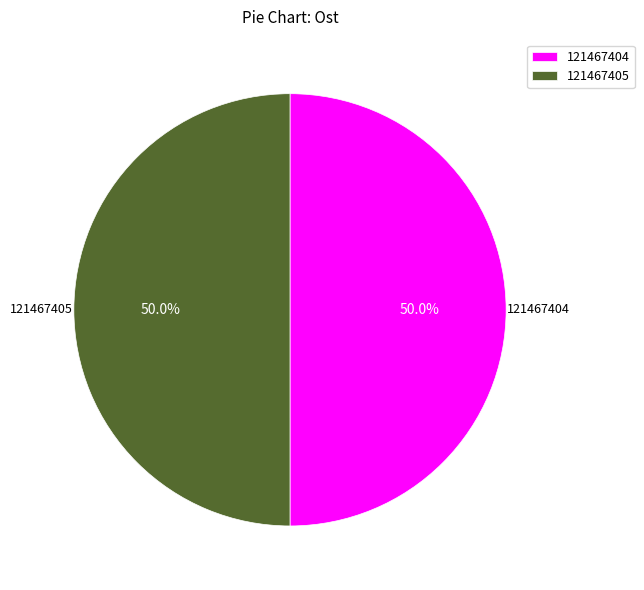

True or false: 121467404 accounts for 50% of the total.

True